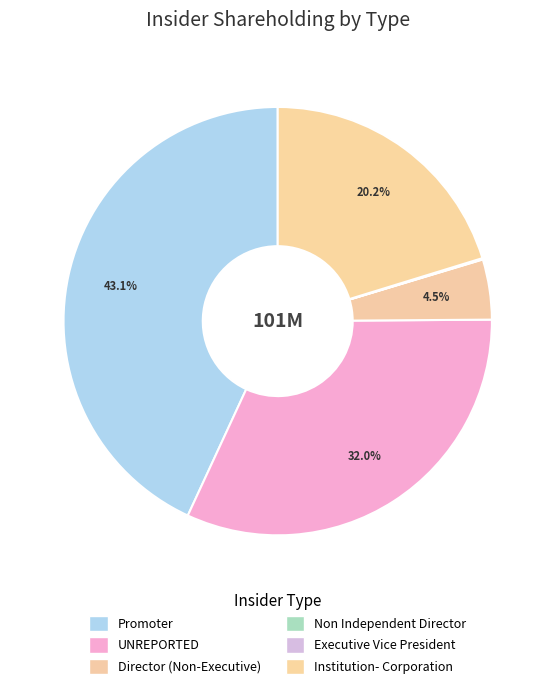

What percentage is NOT represented by Promoter?

56.9%